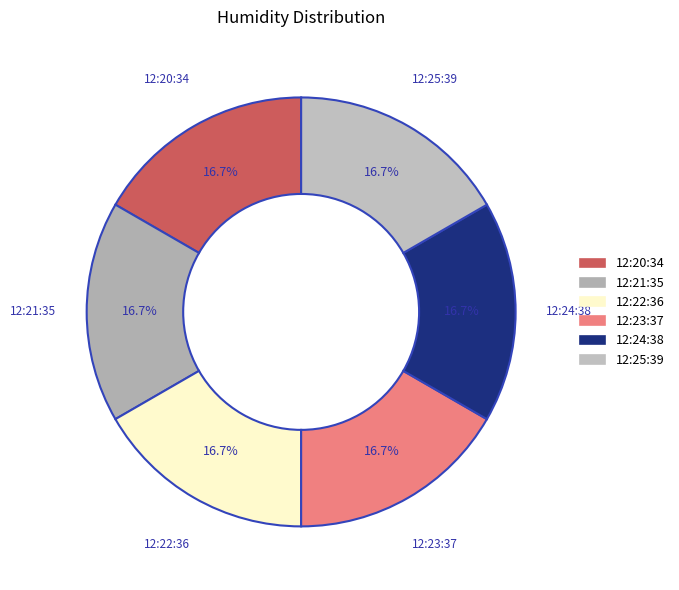

How many segments does this pie chart have?

6